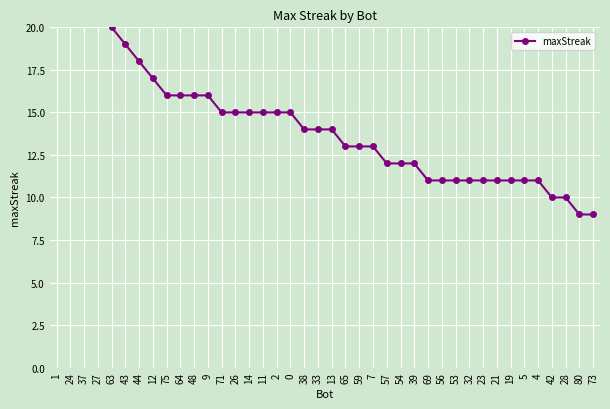

True or false: there are more than 2 points higher than both neighbors.

False